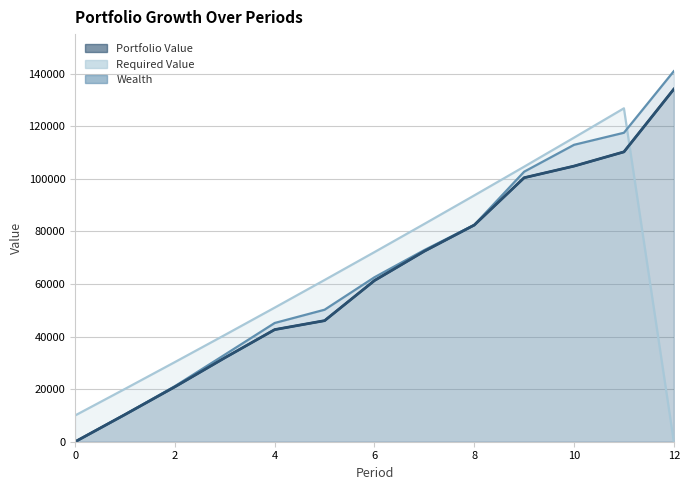

What is the sum of the Portfolio Value values at 2 and 11?

131149.6